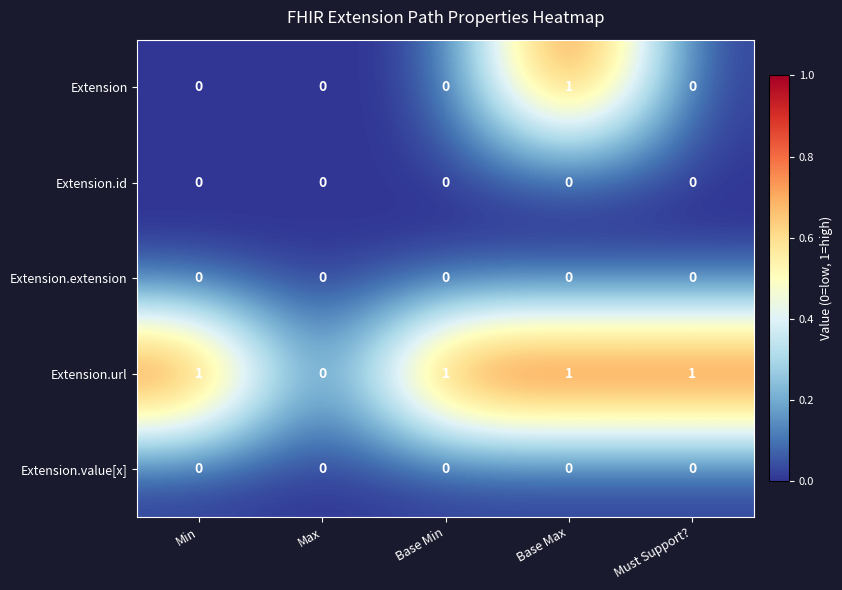

At which category is the sum across all series the highest?

Base Max